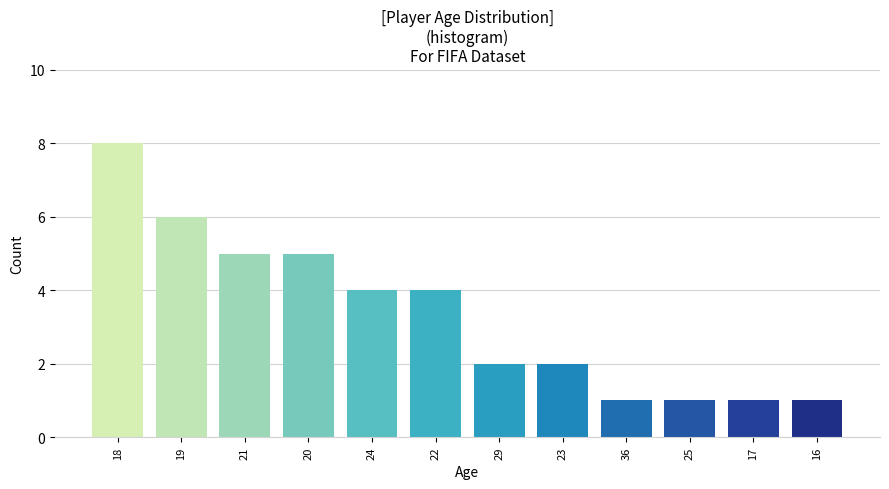

Reading left to right, extract all data points from this chart.

8	6	5	5	4	4	2	2	1	1	1	1